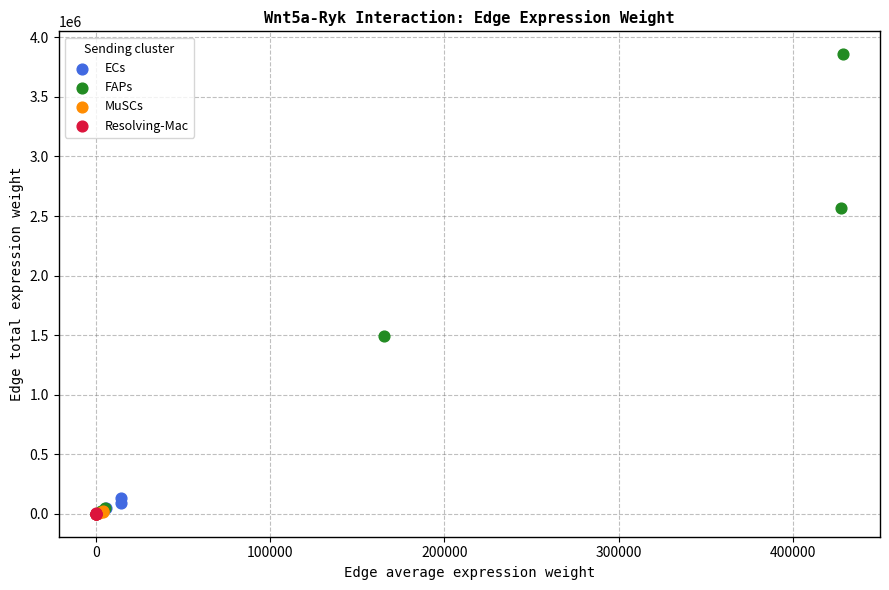

Which series reaches the maximum Y coordinate?

FAPs